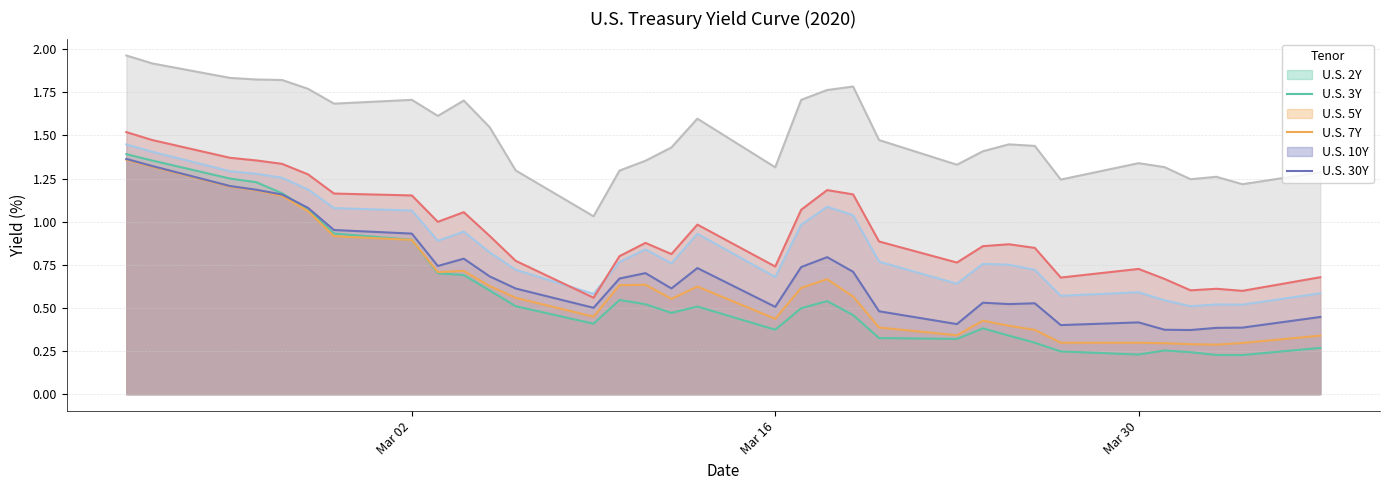

What is the sum of the U.S. 7Y values at 2020-04-06 and 2020-04-03?

1.1